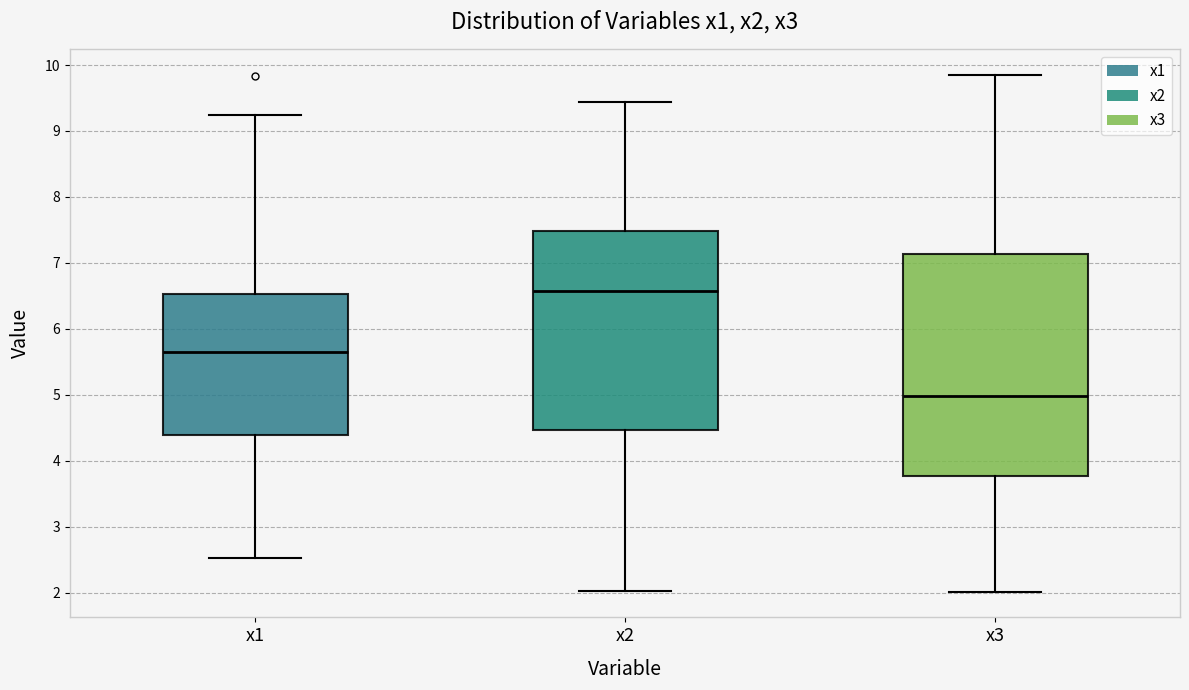

Which box's median line is the lowest?

x3